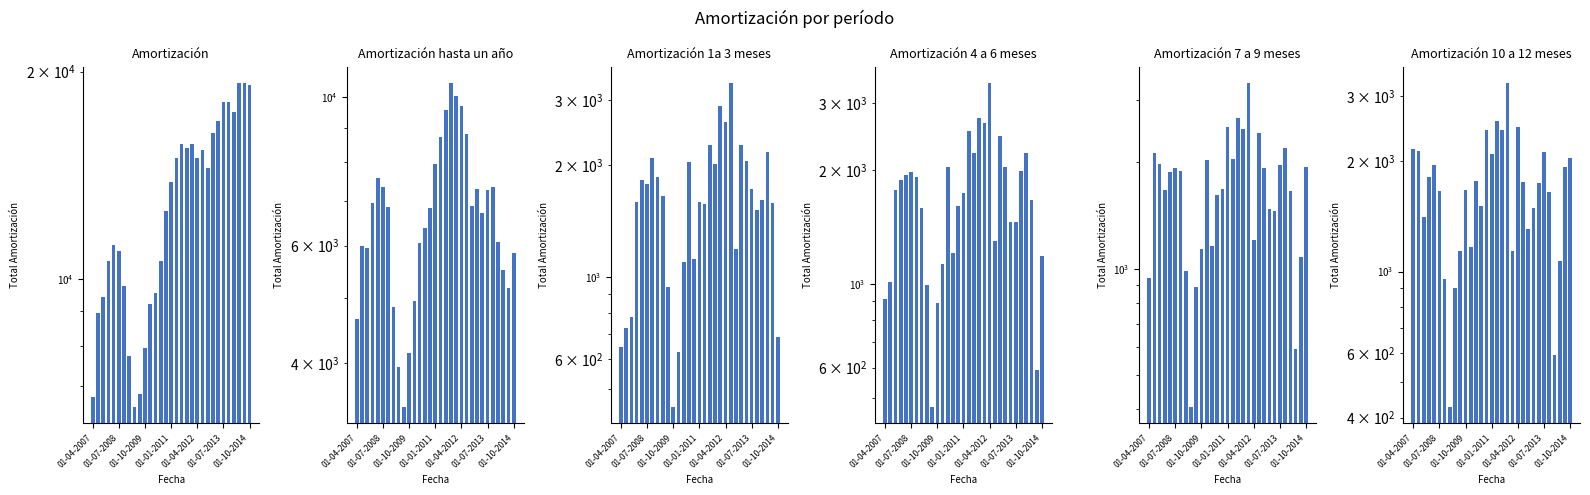

How many bars are there in total?

186